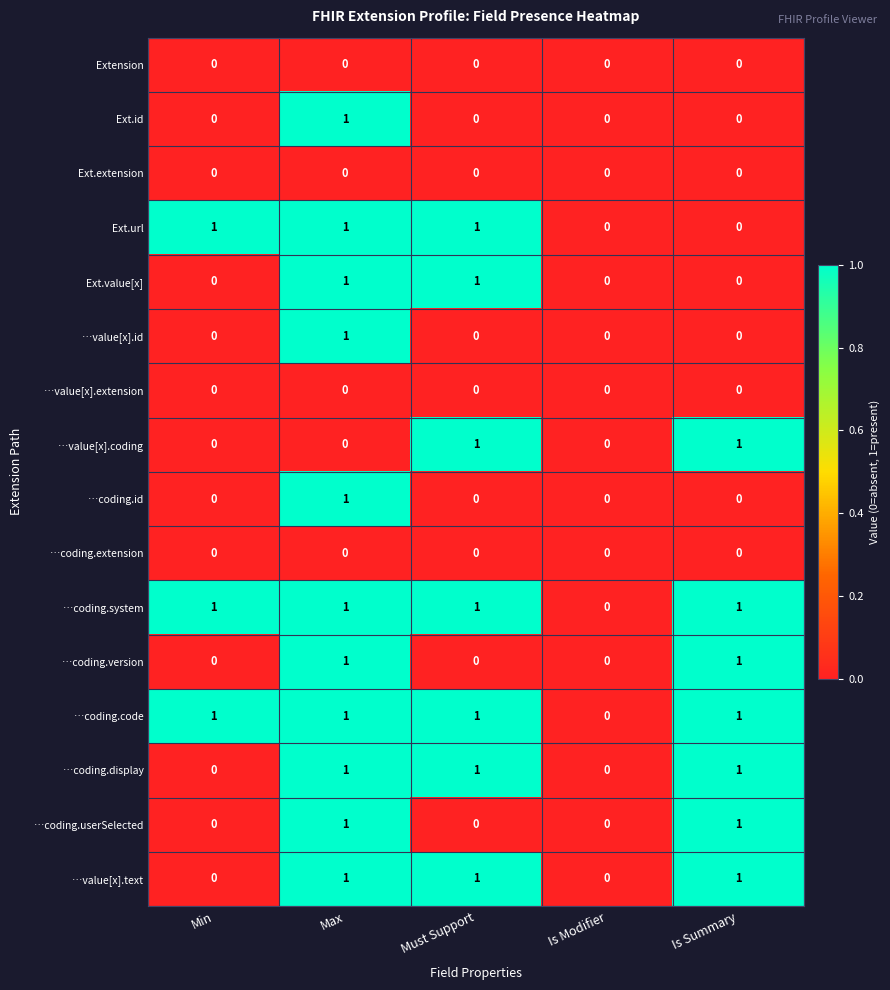

What is the spread (max minus min) of values at Max?

1